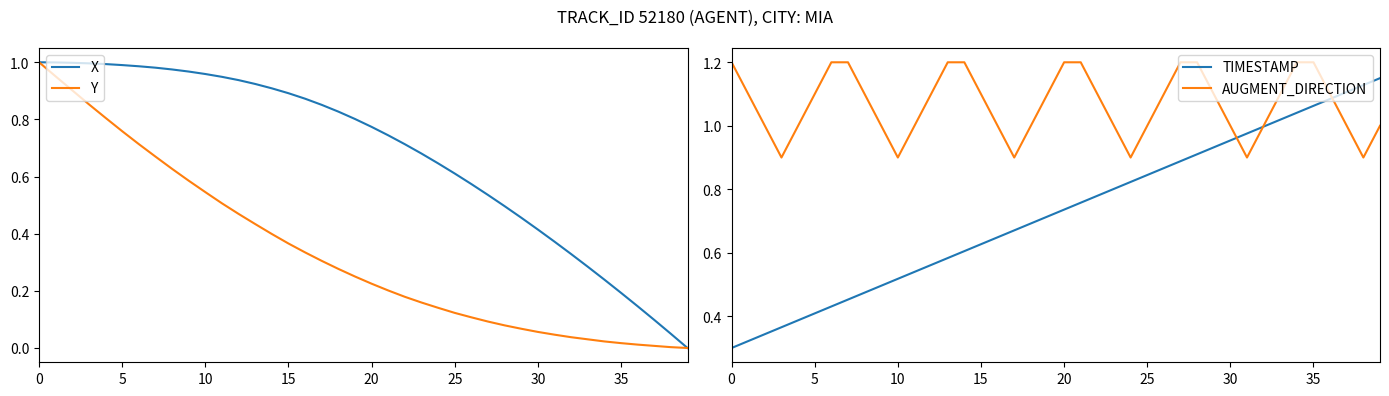

What is the highest value of the X series?

1.0